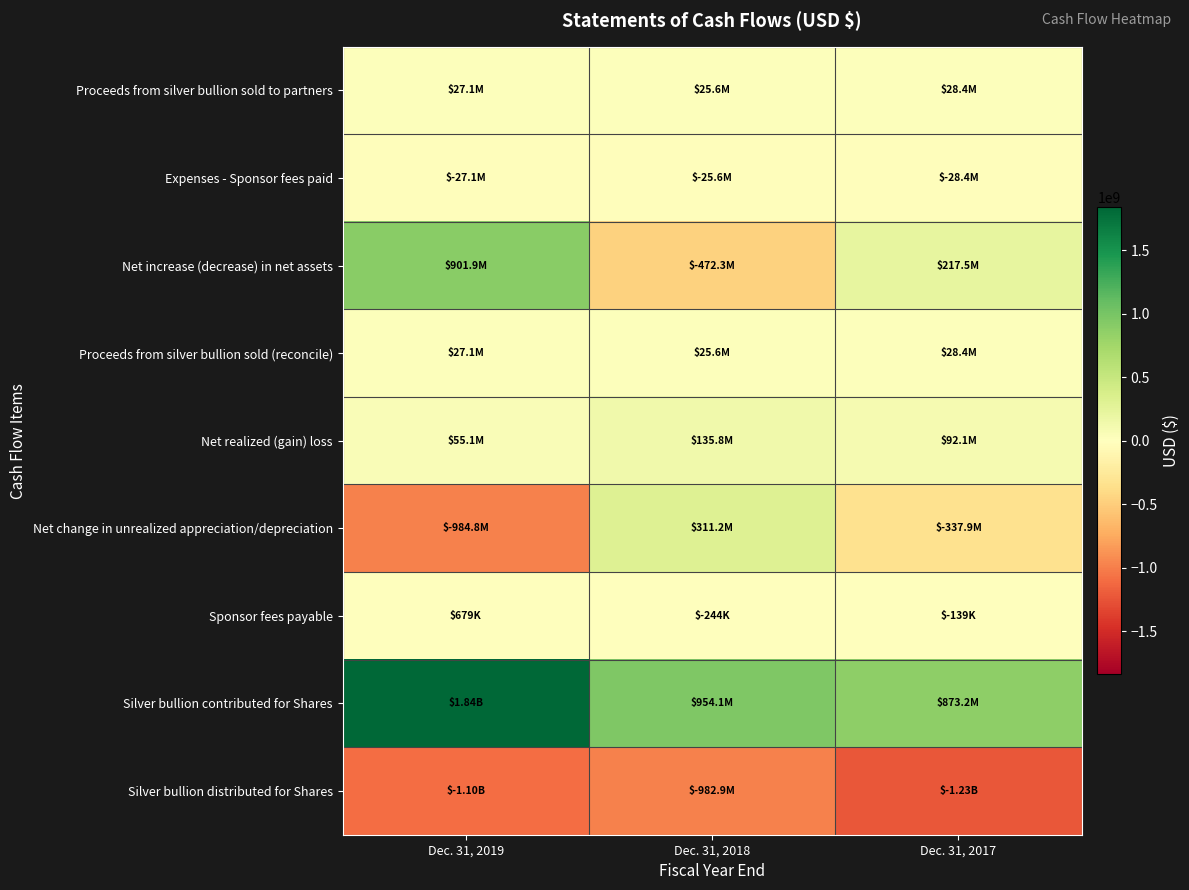

Reading right to left, transcribe all the data shown in this chart.

Proceeds from silver bullion sold to partners: Dec. 31, 2017=28438986	Dec. 31, 2018=25579758	Dec. 31, 2019=27086721
Expenses - Sponsor fees paid: Dec. 31, 2017=-28438986	Dec. 31, 2018=-25579758	Dec. 31, 2019=-27086721
Net increase (decrease) in net assets: Dec. 31, 2017=217471048	Dec. 31, 2018=-472326421	Dec. 31, 2019=901933450
Proceeds from silver bullion sold (reconcile): Dec. 31, 2017=28438986	Dec. 31, 2018=25579758	Dec. 31, 2019=27086721
Net realized (gain) loss: Dec. 31, 2017=92120817	Dec. 31, 2018=135779475	Dec. 31, 2019=55102881
Net change in unrealized appreciation/depreciation: Dec. 31, 2017=-337891452	Dec. 31, 2018=311211423	Dec. 31, 2019=-984801878
Sponsor fees payable: Dec. 31, 2017=-139399	Dec. 31, 2018=-244235	Dec. 31, 2019=678826
Silver bullion contributed for Shares: Dec. 31, 2017=873170446	Dec. 31, 2018=954051929	Dec. 31, 2019=1836353140
Silver bullion distributed for Shares: Dec. 31, 2017=-1226578286	Dec. 31, 2018=-982882736	Dec. 31, 2019=-1101564648